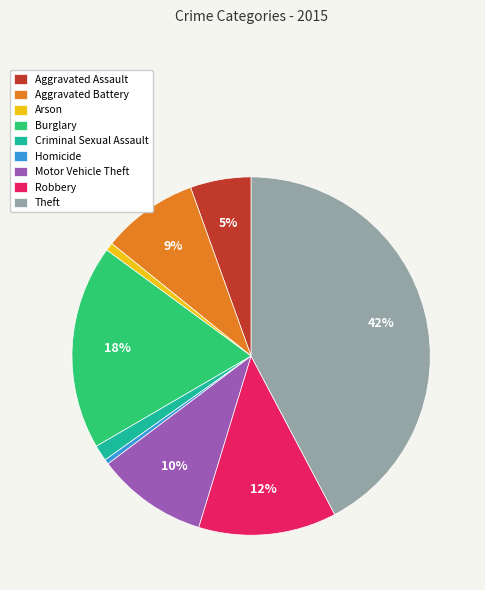

Approximately how many times larger is the value at Robbery compared to Theft?

0.3